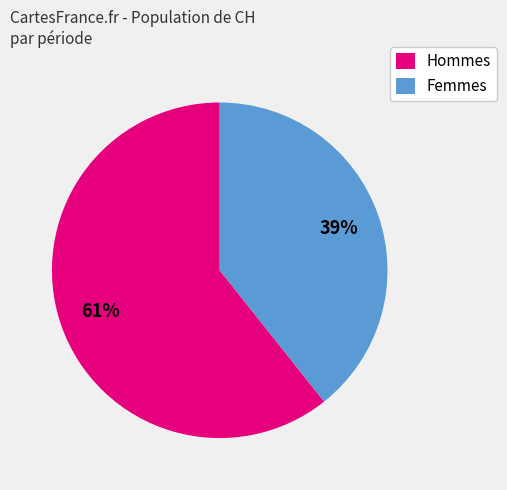

What percentage is the Femmes slice, to the nearest percent?

39%